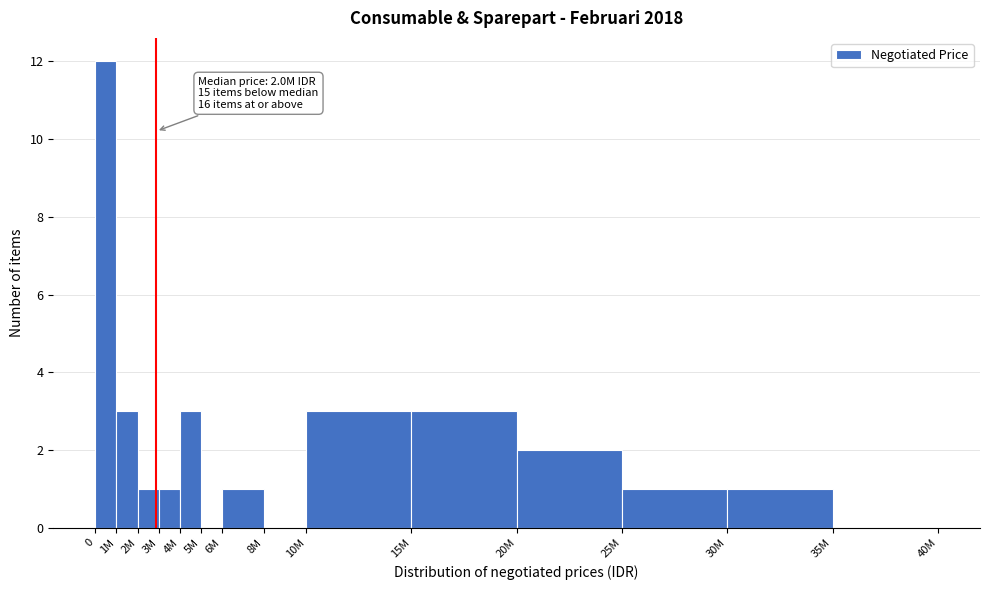

Reading left to right, list all the values displayed in this chart.

0=12	1M=3	2M=1	3M=1	4M=3	5M=0	6M=1	8M=0	10M=3	15M=3	20M=2	25M=1	30M=1	35M=0